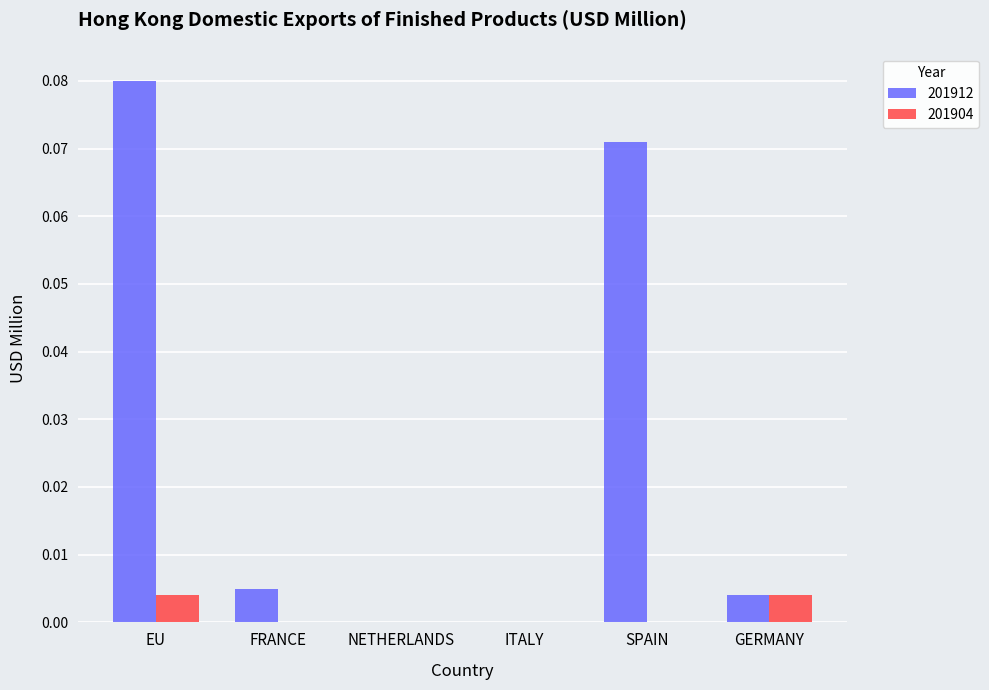

How many categories are shown in the chart?

6